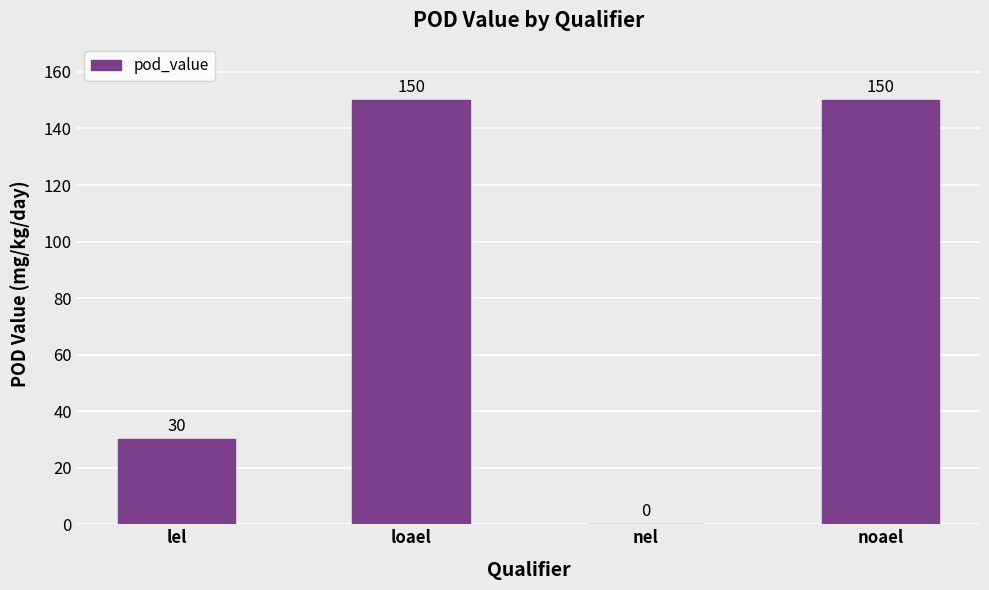

Reading right to left, what are all the values shown in this chart?

150	0	150	30